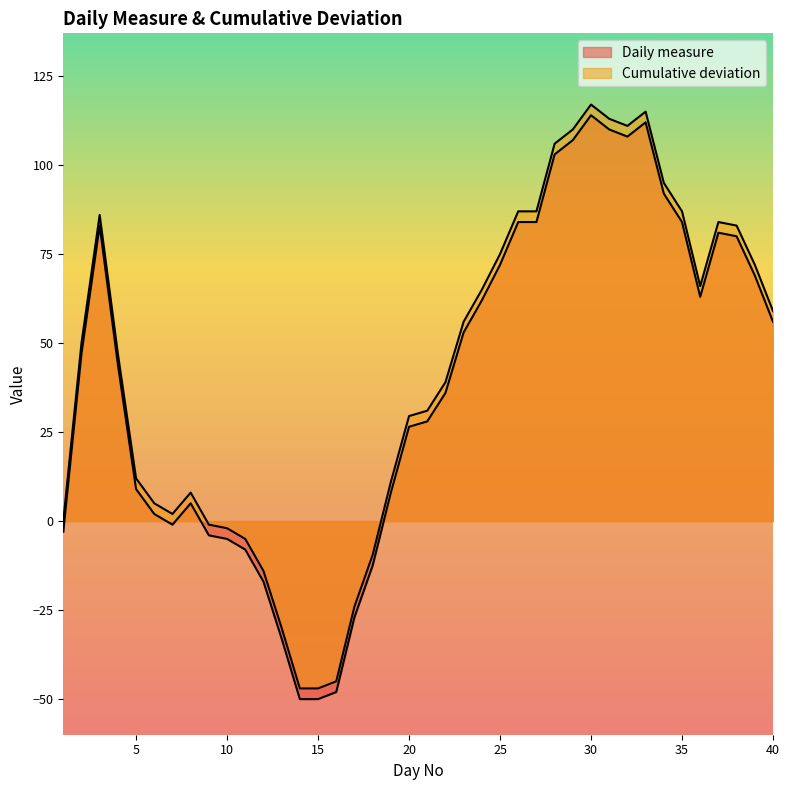

What are all the series names shown in the legend?

Daily measure, Cumulative deviation